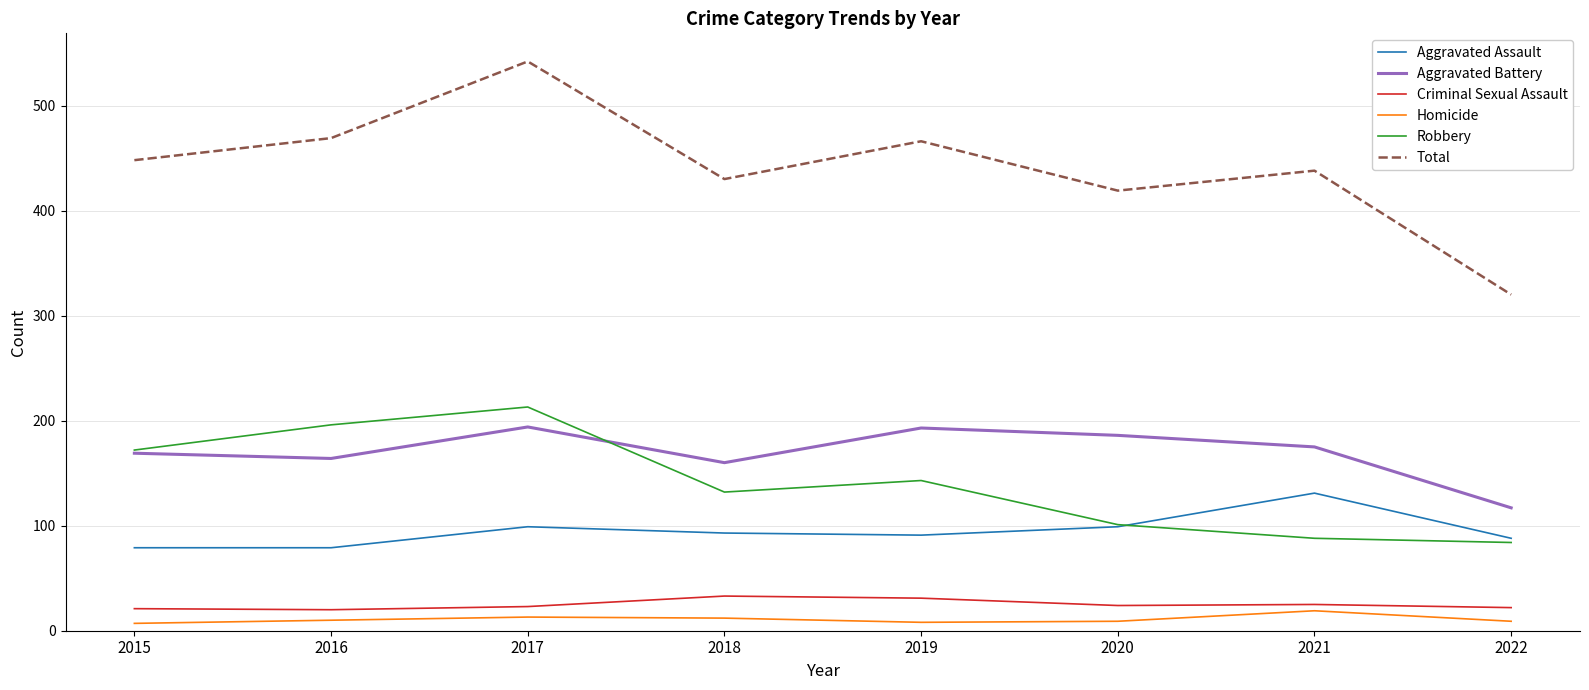

True or false: Criminal Sexual Assault and Total intersect in this chart.

False